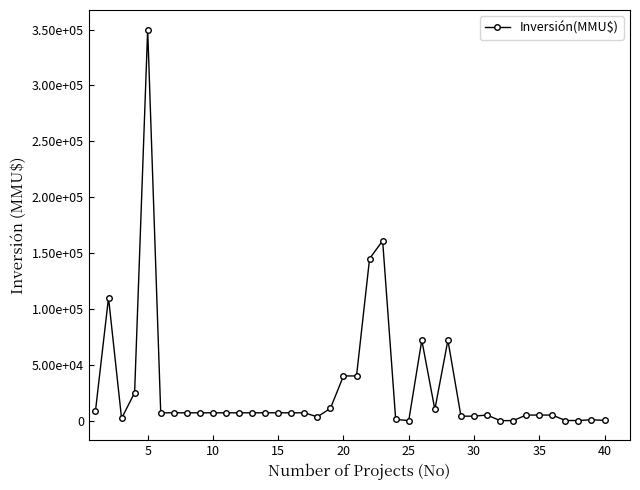

Is this an area chart (filled region under the line)?

No